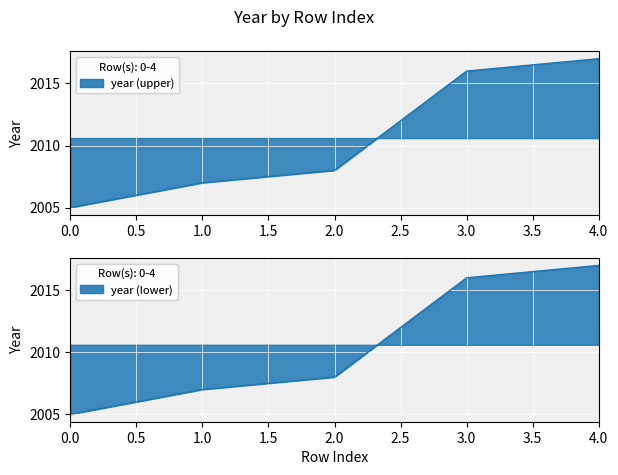

At which label does the data first exceed 2008?

3